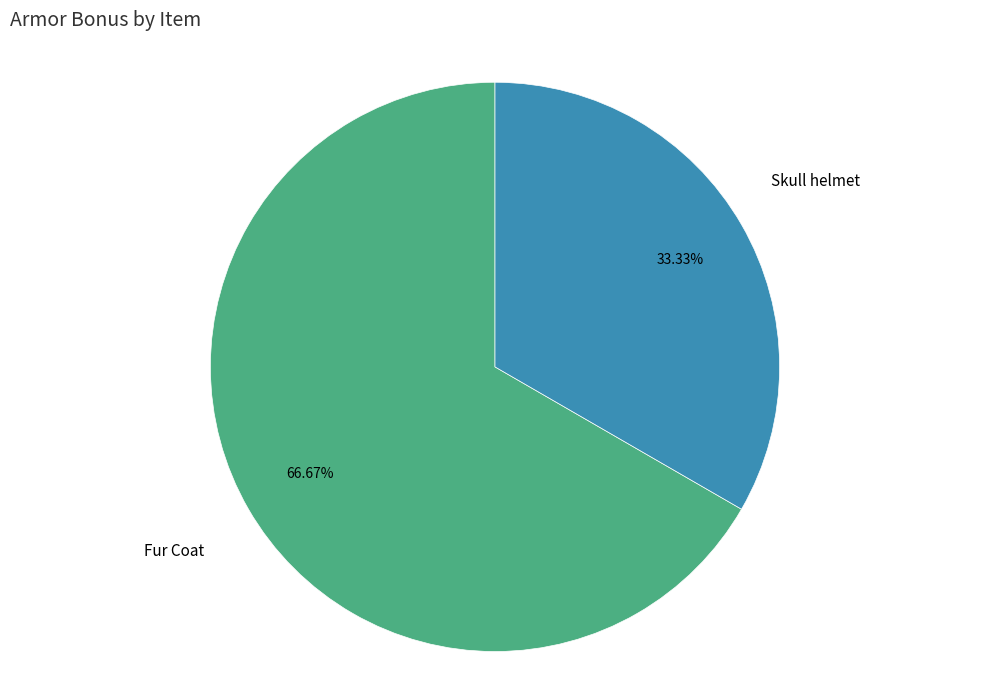

Between Fur Coat and Skull helmet, which is larger?

Fur Coat